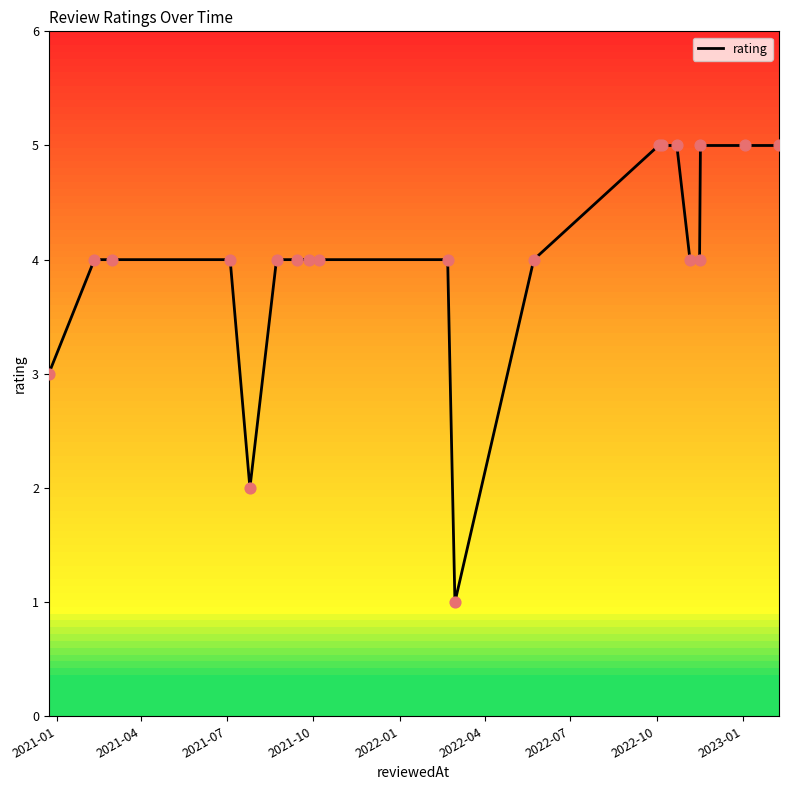

What is the greatest value displayed?

5